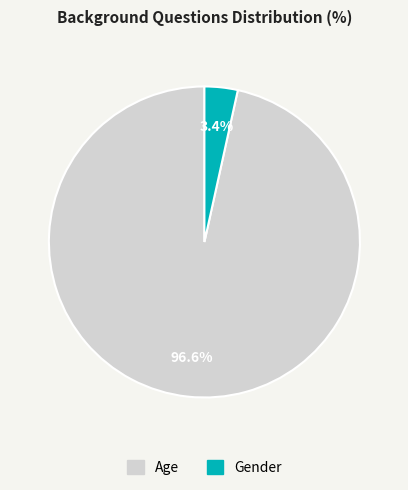

To the nearest percent, what is the combined percentage of Gender and Age?

100%